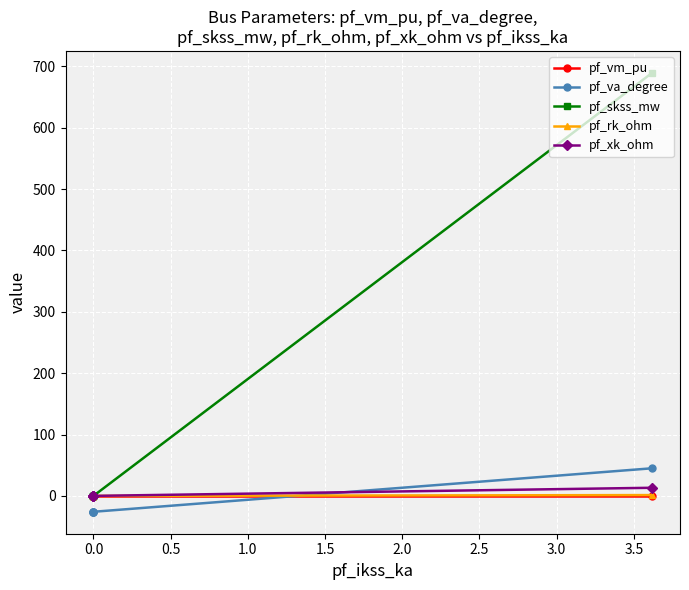

Which series has the largest range (max minus min)?

pf_skss_mw